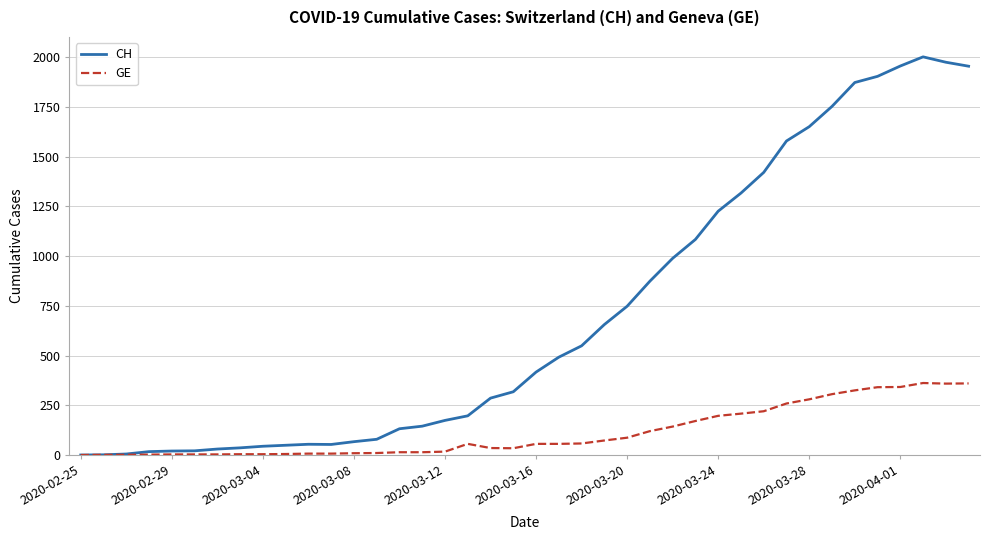

Rank the series by their maximum value, from lowest to highest.

GE, CH